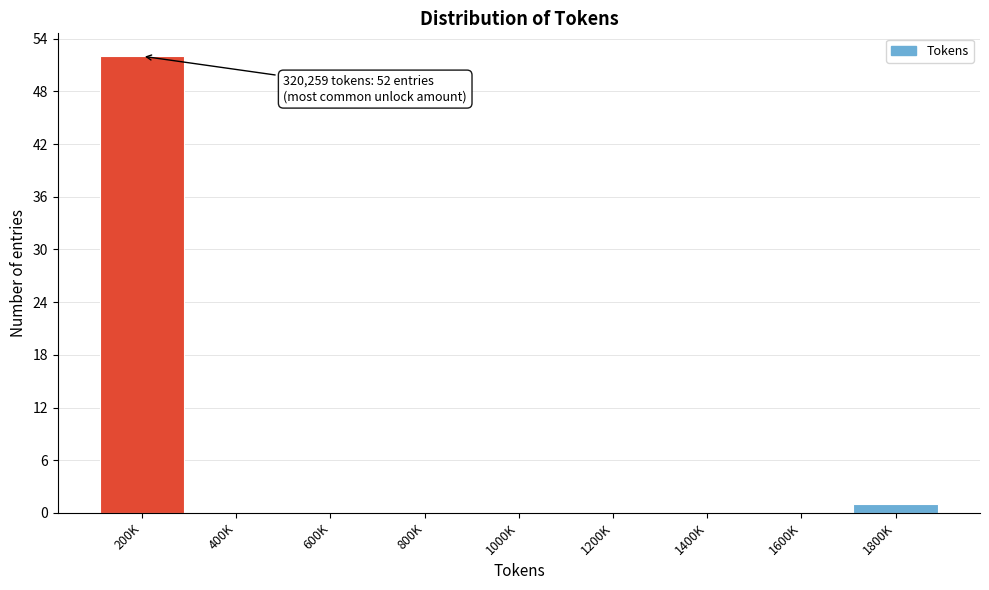

Reading right to left, list all the values displayed in this chart.

1800K=1	1600K=0	1400K=0	1200K=0	1000K=0	800K=0	600K=0	400K=0	200K=52